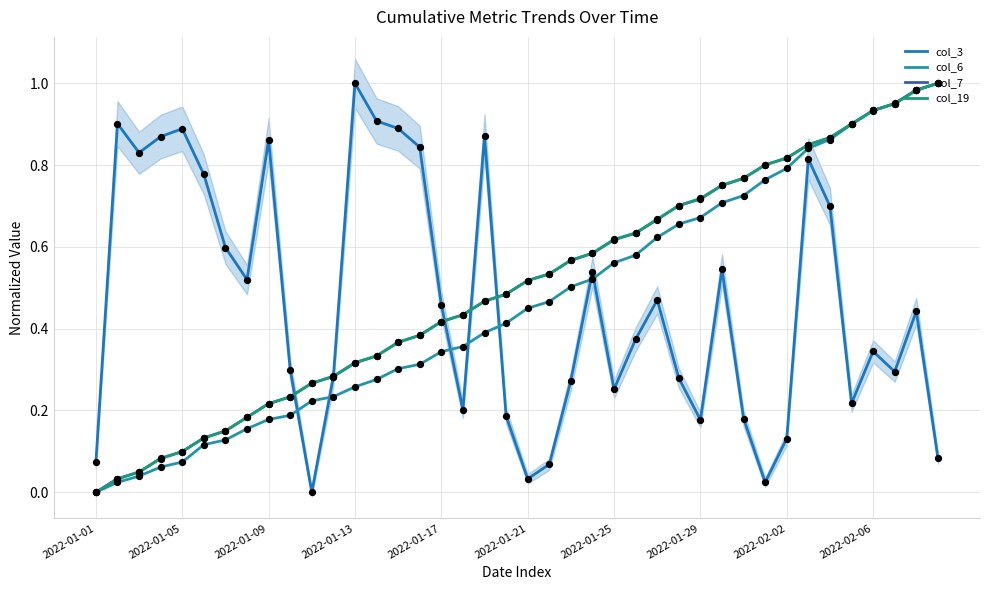

Which series has the largest total across all categories?

col_19